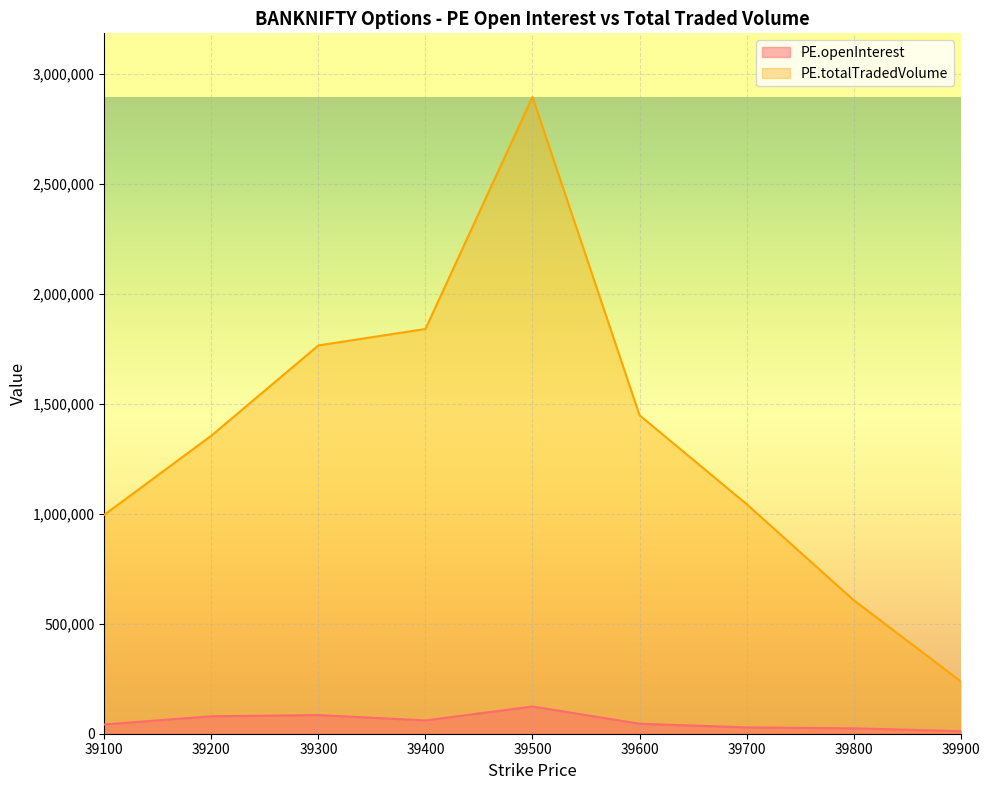

What is the value of the PE.totalTradedVolume point at the 6th from the left?

1448500